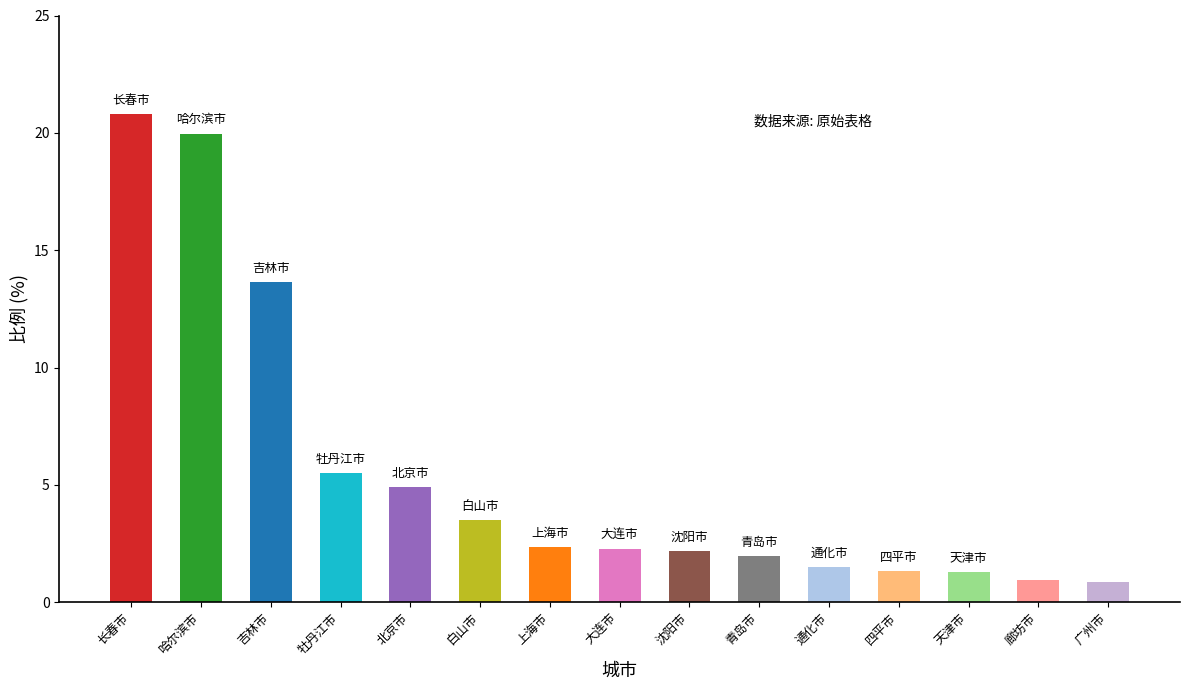

How many data points does each series have?

15